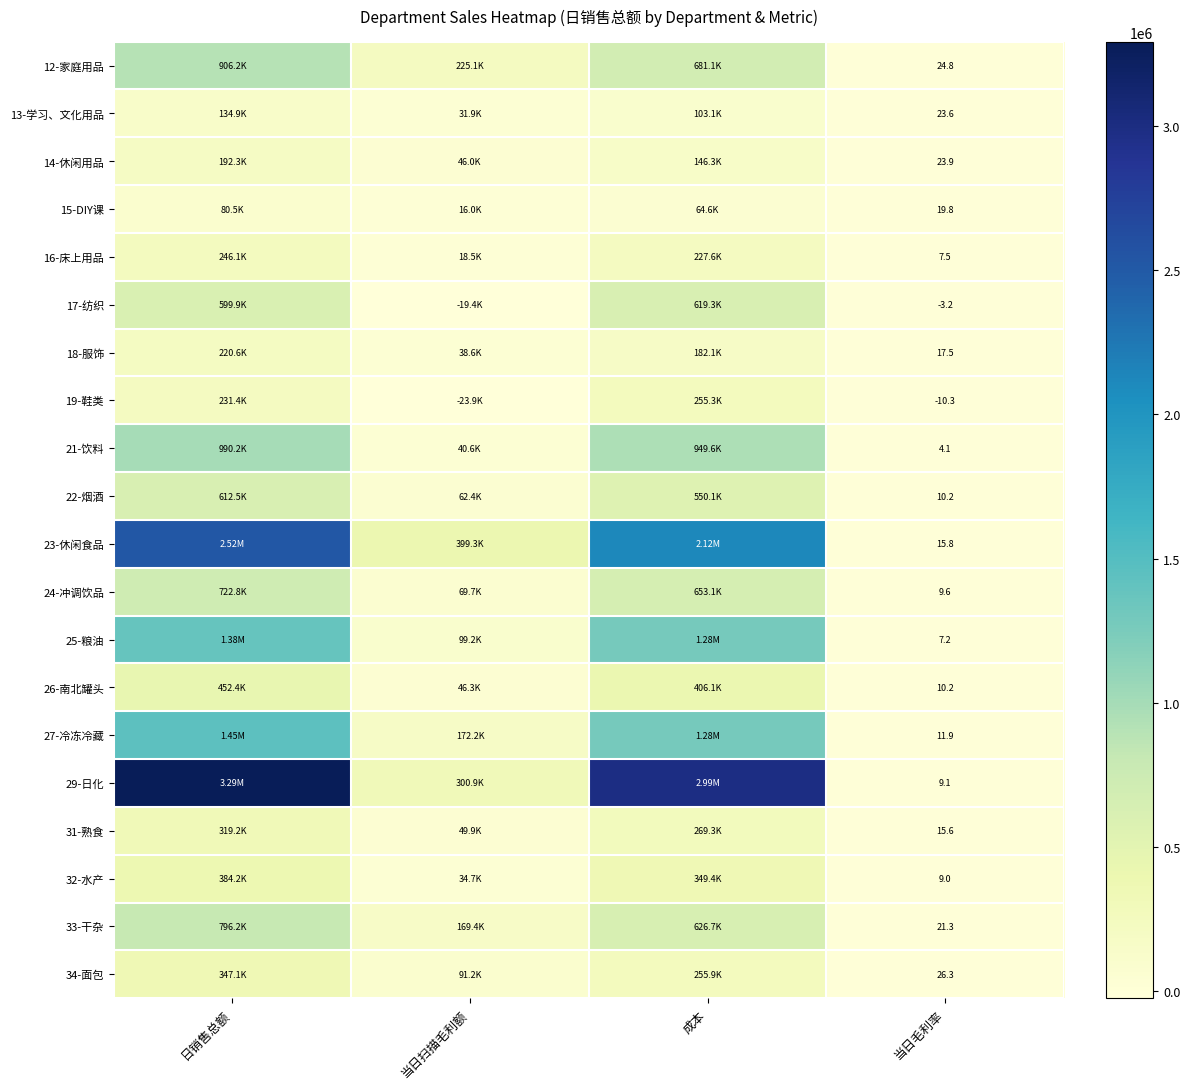

What is the maximum value for 21-饮料?

990167.2